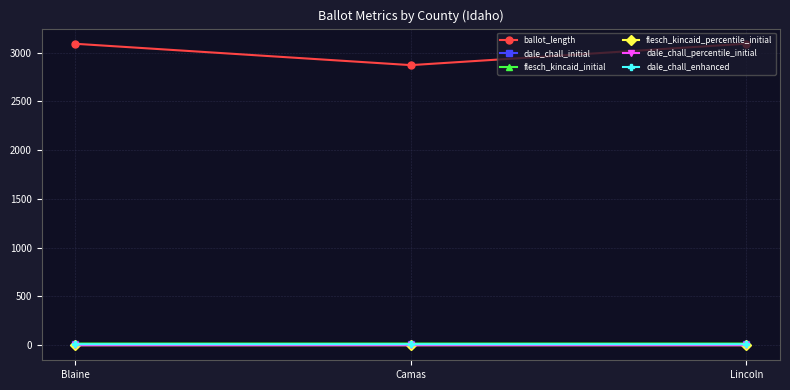

Which series has the largest total across all categories?

ballot_length